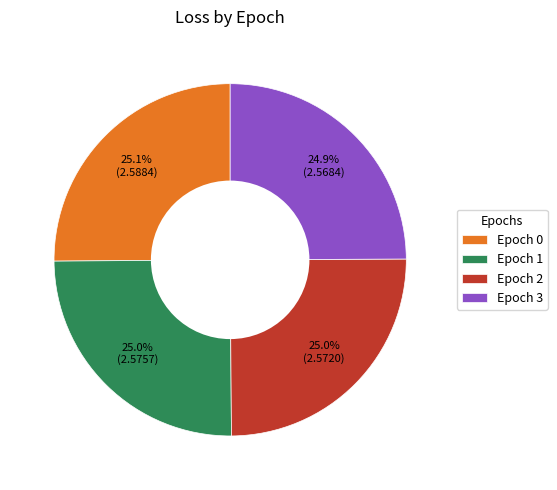

Does any single category account for the majority?

No